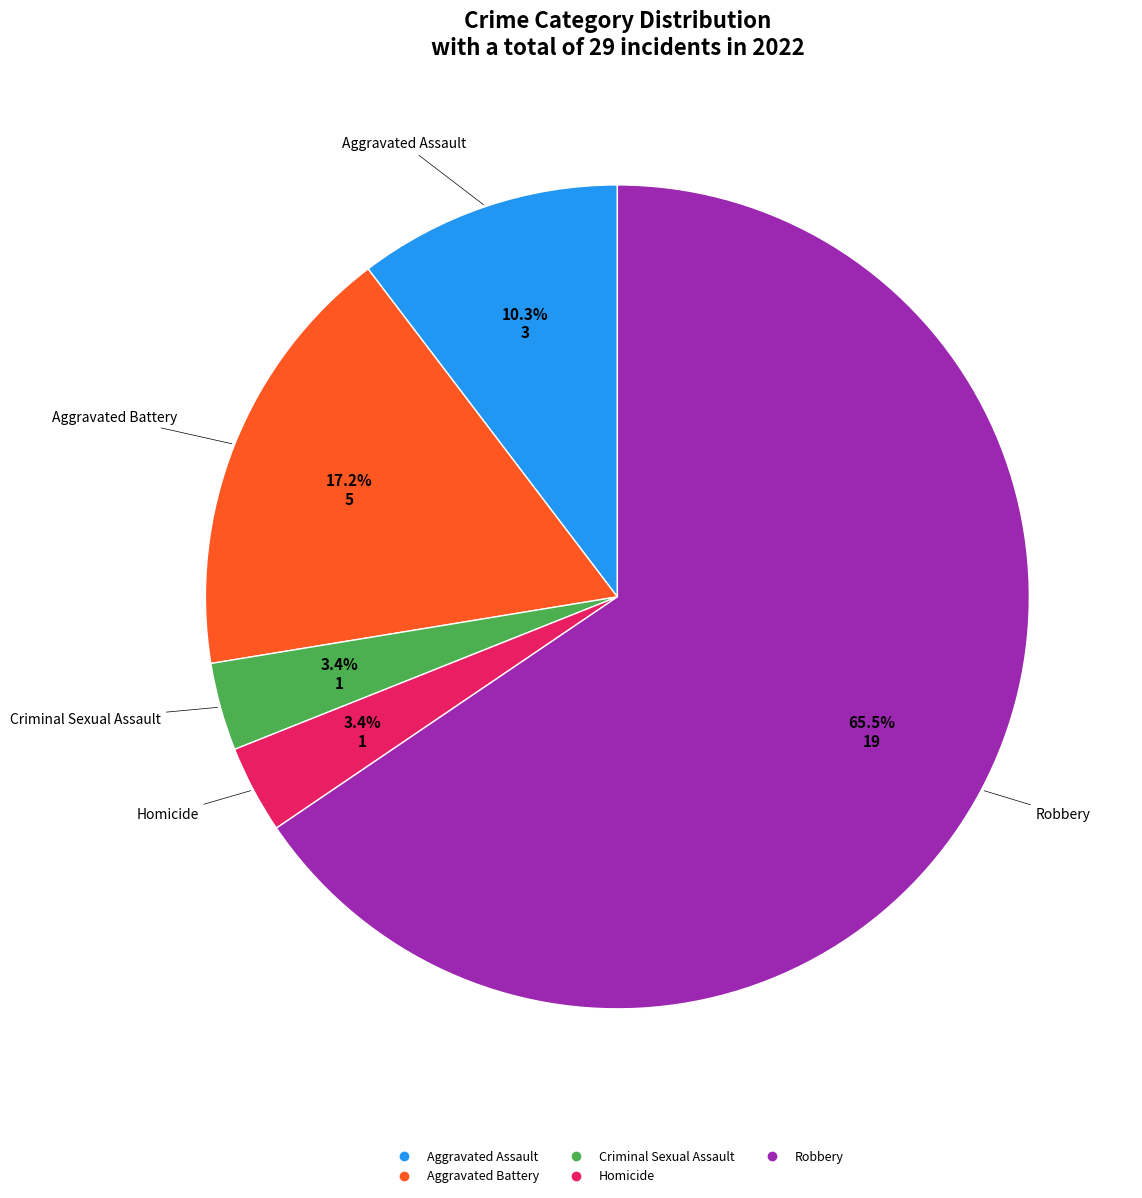

True or false: Aggravated Battery accounts for 6% of the total.

False